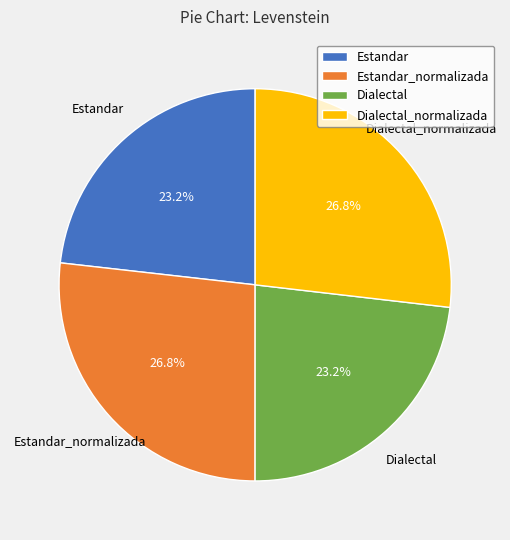

Does any single category account for the majority?

No